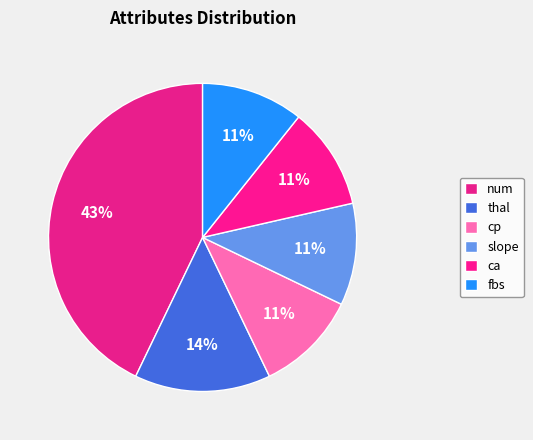

To the nearest percent, what is the average slice percentage?

17%